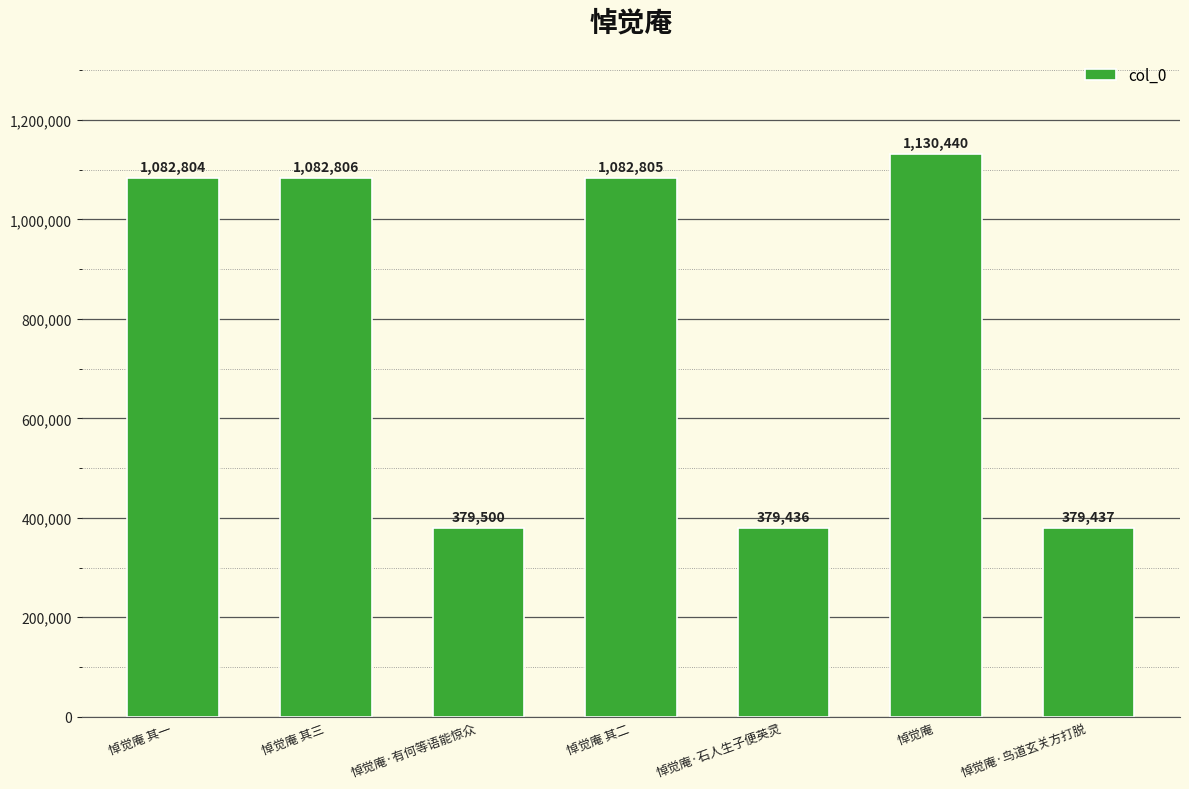

At which label is the value closest to 754938?

悼觉庵 其一